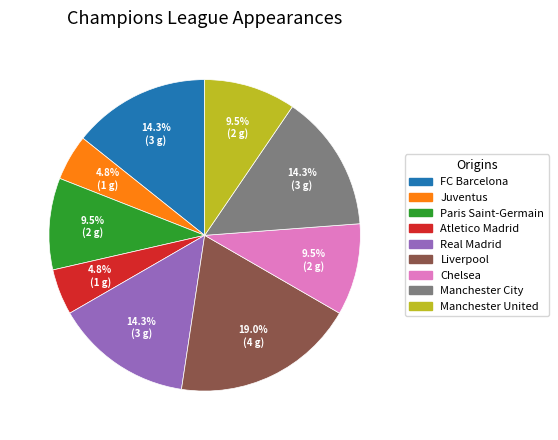

Between Liverpool and Manchester United, which is larger?

Liverpool